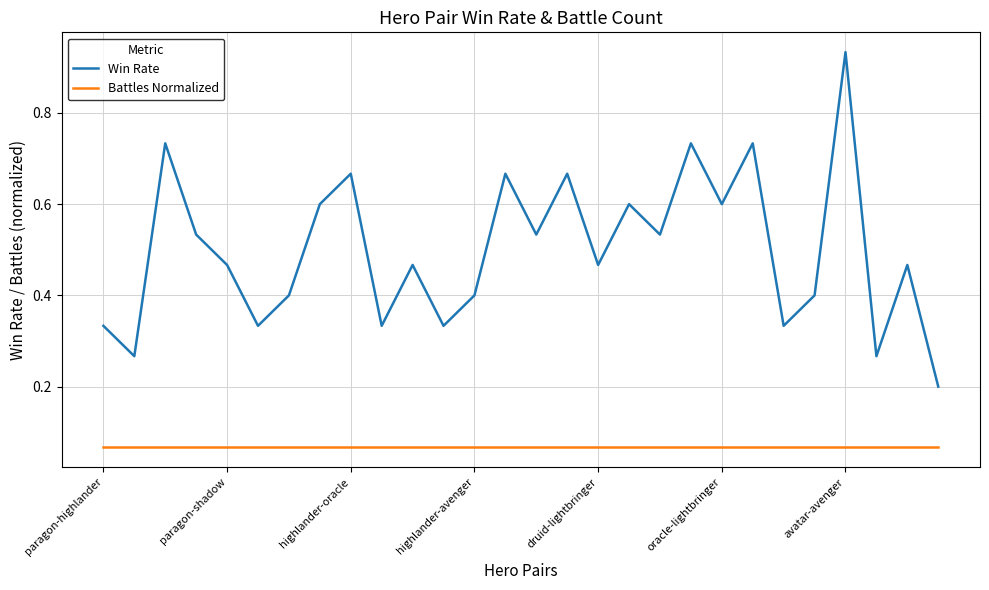

Count the number of categories in the chart.

28